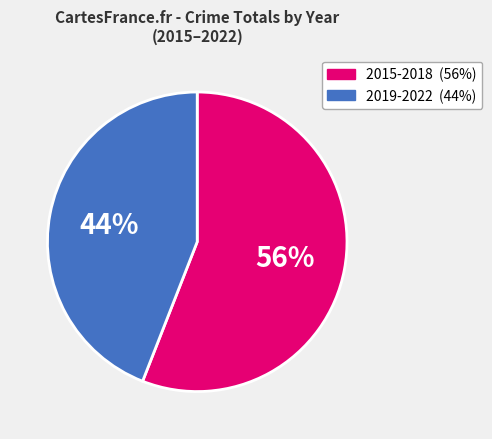

Is there any slice that represents more than half of the pie?

Yes